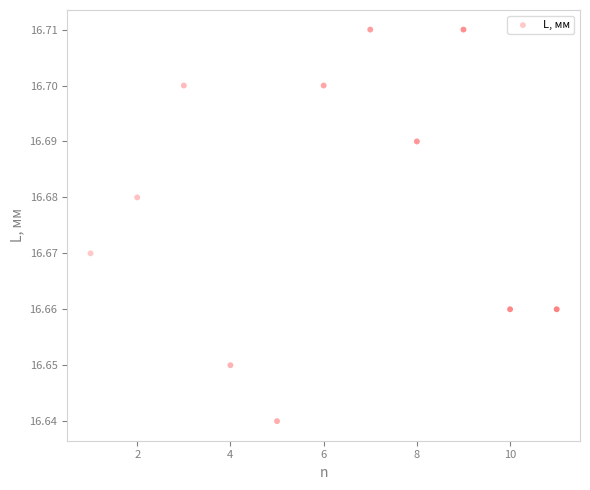

What is the average X value?

6.0